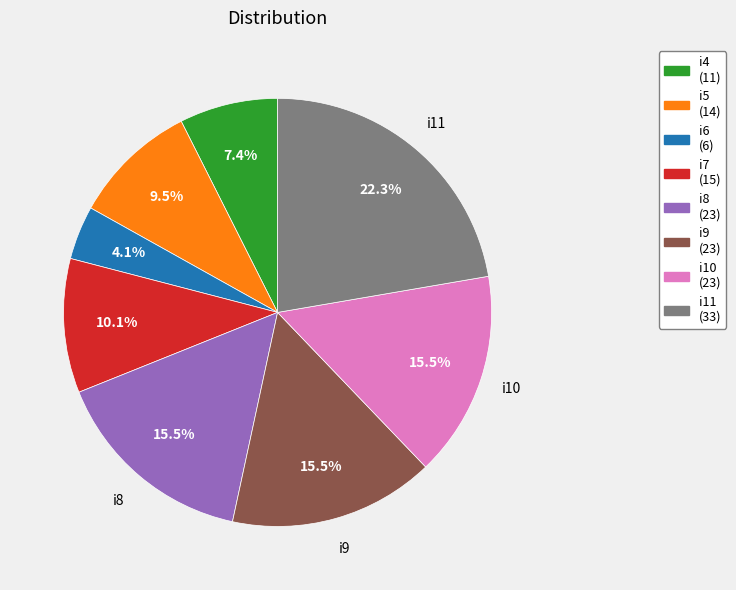

What percentage is the i11 slice, to the nearest percent?

22%